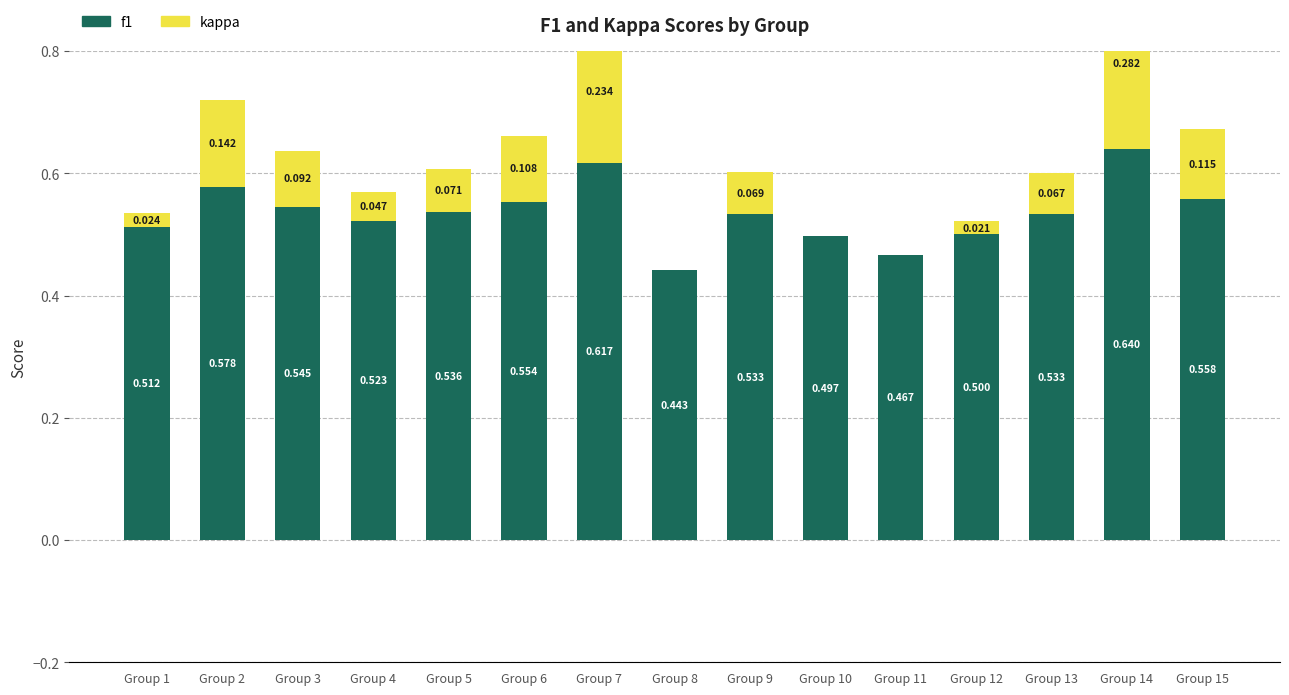

Reading left to right, transcribe all the data shown in this chart.

f1: Group 1=0.5	Group 2=0.6	Group 3=0.5	Group 4=0.5	Group 5=0.5	Group 6=0.6	Group 7=0.6	Group 8=0.4	Group 9=0.5	Group 10=0.5	Group 11=0.5	Group 12=0.5	Group 13=0.5	Group 14=0.6	Group 15=0.6
kappa: Group 1=0.0	Group 2=0.1	Group 3=0.1	Group 4=0.0	Group 5=0.1	Group 6=0.1	Group 7=0.2	Group 8=0.0	Group 9=0.1	Group 10=0.0	Group 11=0.0	Group 12=0.0	Group 13=0.1	Group 14=0.3	Group 15=0.1